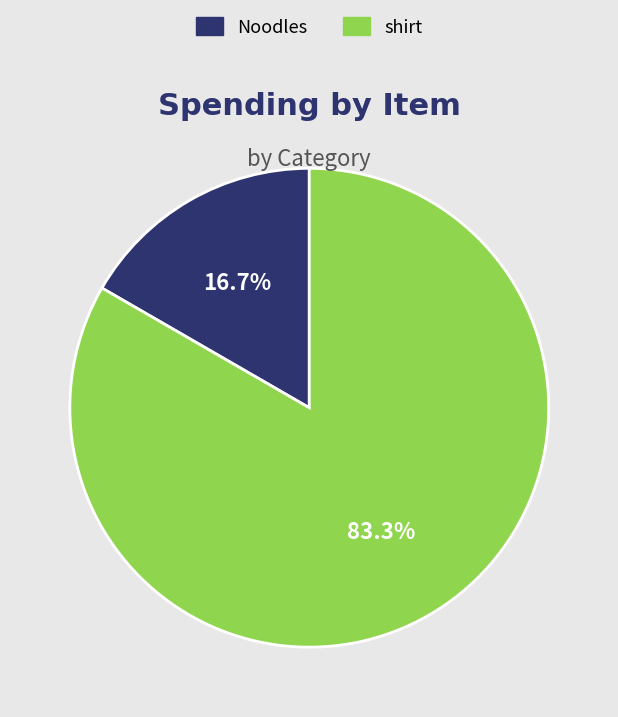

How many segments does this pie chart have?

2